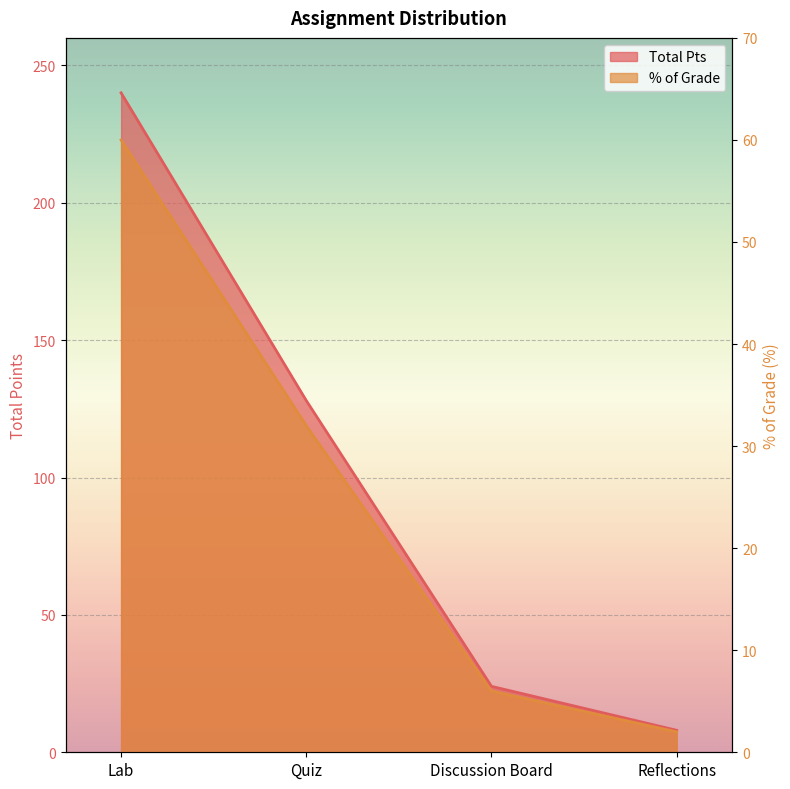

What is the difference between the maximum and second lowest values in the % of Grade series?

54